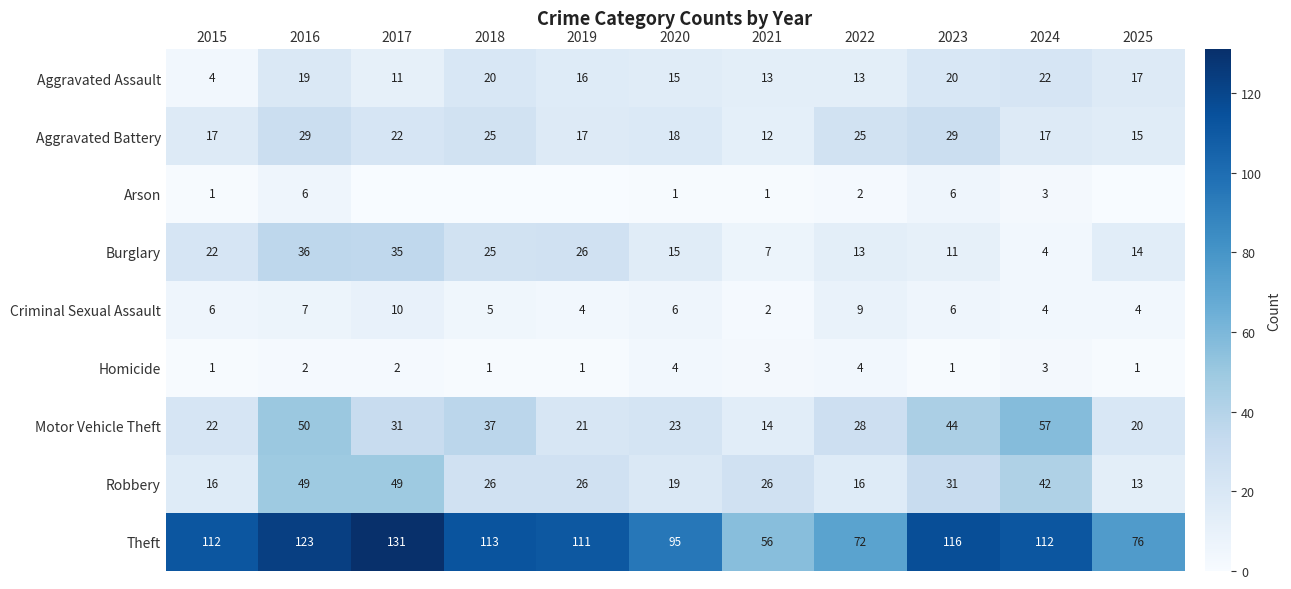

The Motor Vehicle Theft series shows 7 at 2015. True or false?

False